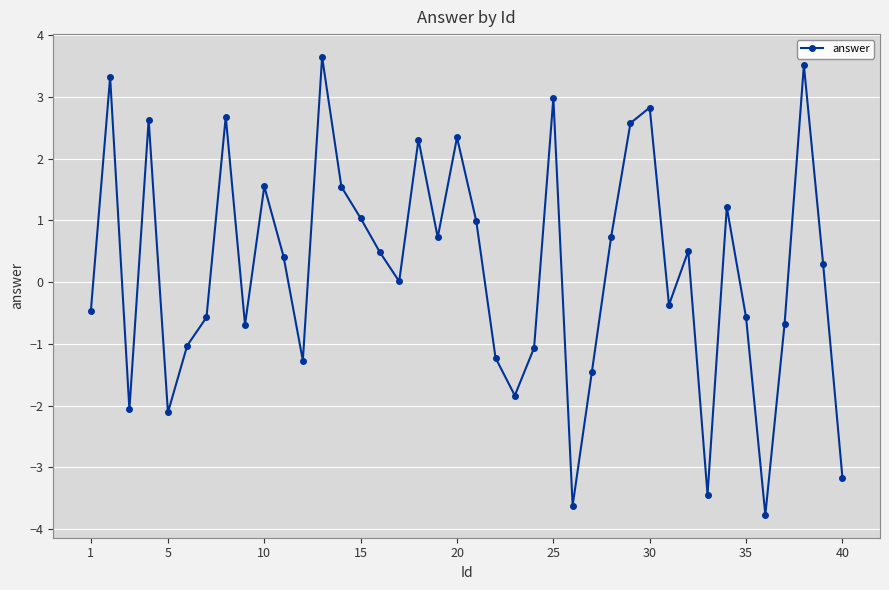

What is the difference between the second highest and minimum values?

7.3